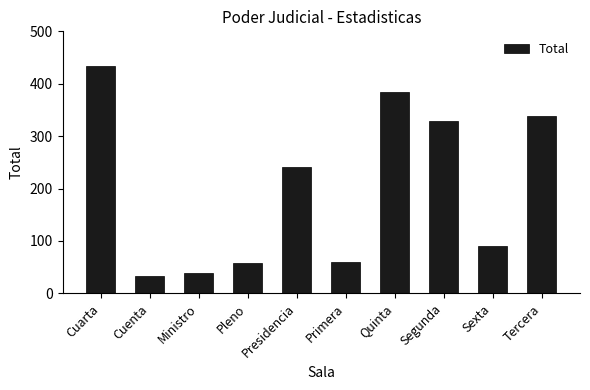

What position from the left is Segunda?

8